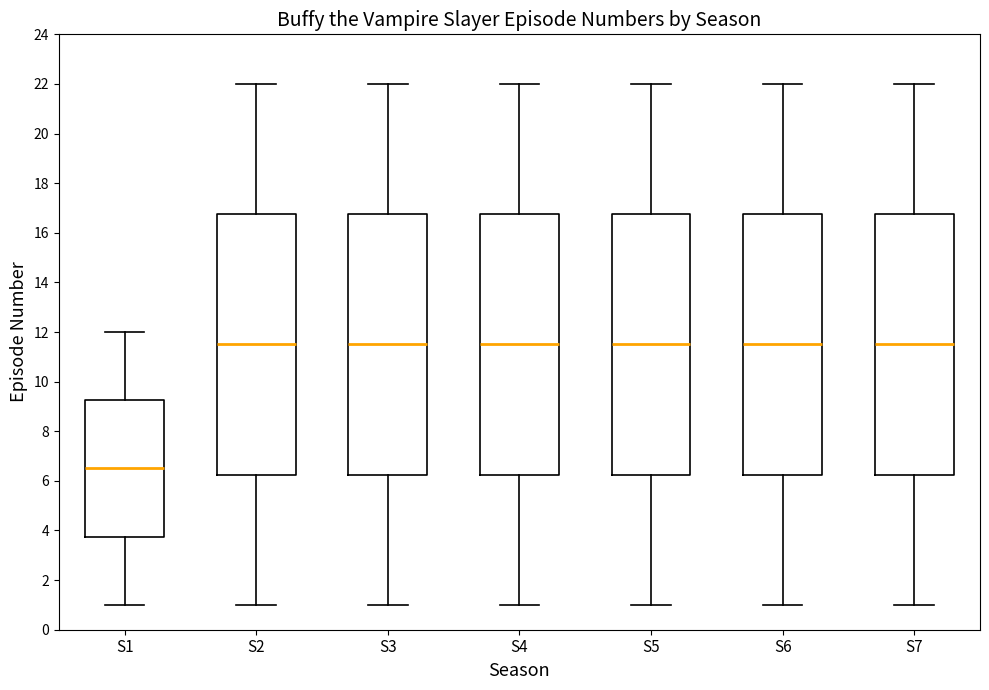

Where is the upper edge of the box for S1 on the y-axis? The values are not printed on the chart, so give them approximately, as read against the axis.

9.2